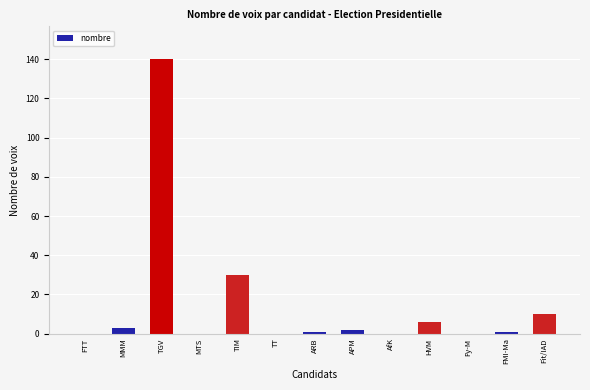

What is the maximum value shown in the chart?

140